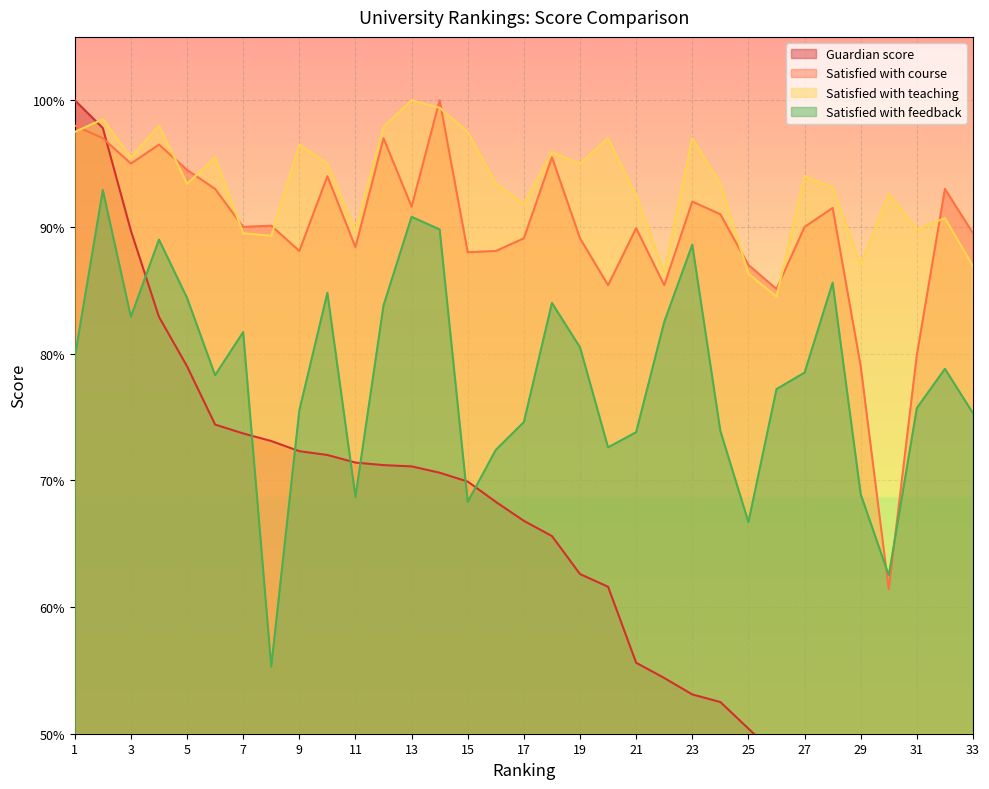

At which label does Satisfied with course reach its minimum?

30